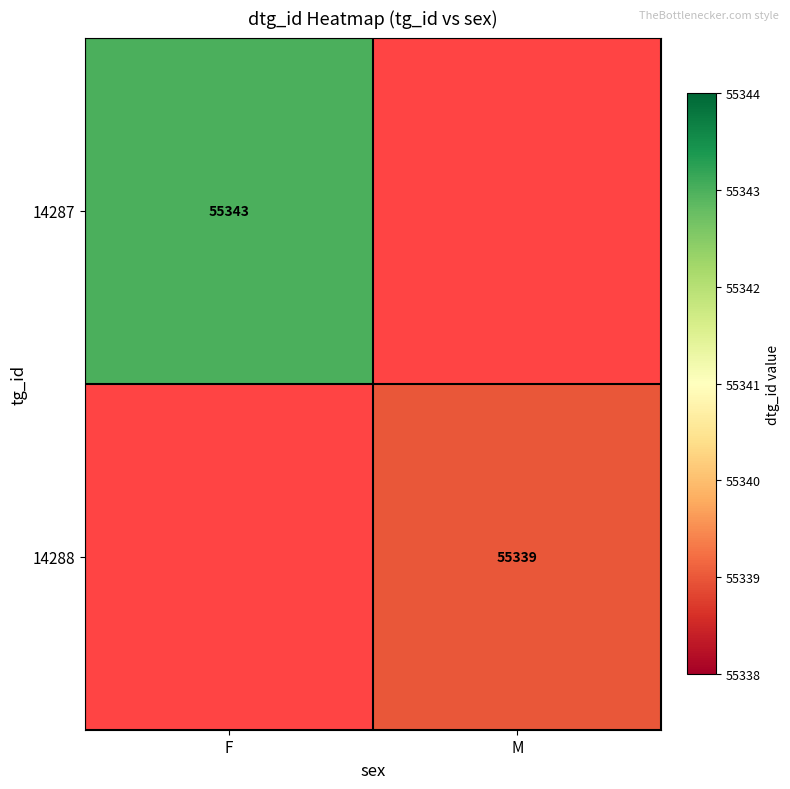

Which label corresponds to the largest value in the chart?

F